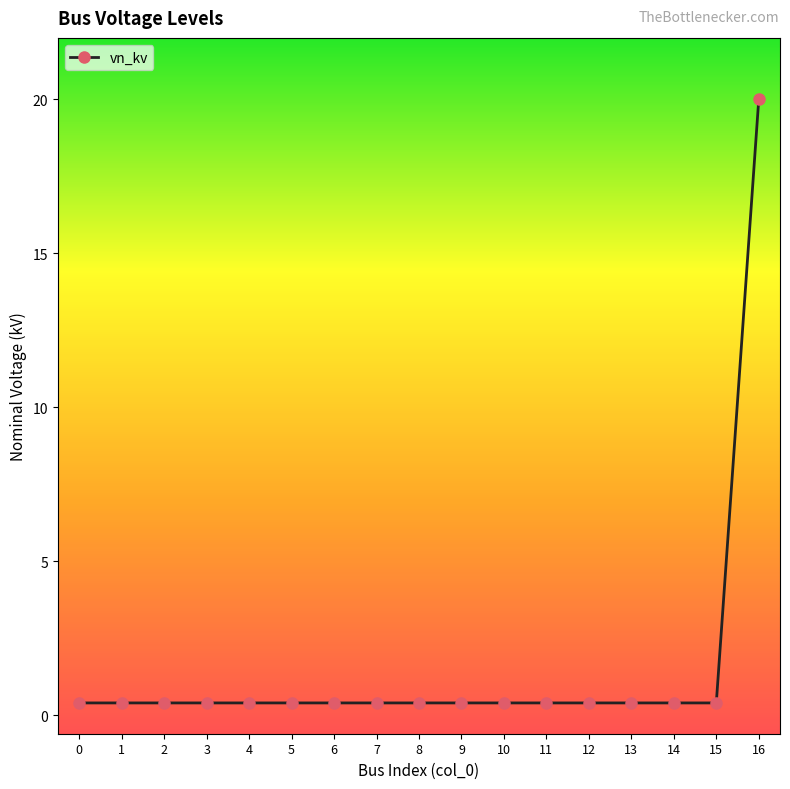

What is the maximum value shown in the chart?

20.0